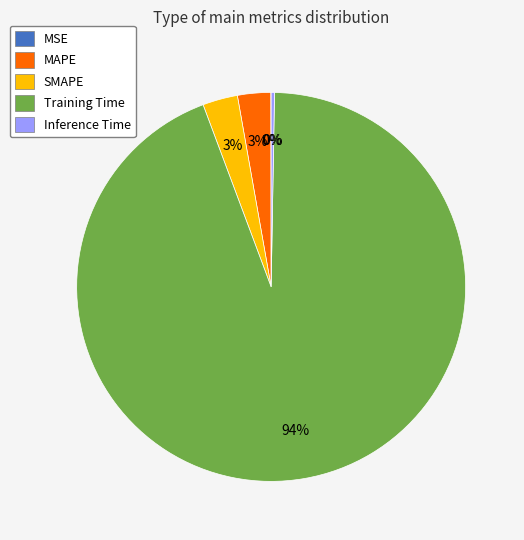

Which slice is the largest?

Training Time